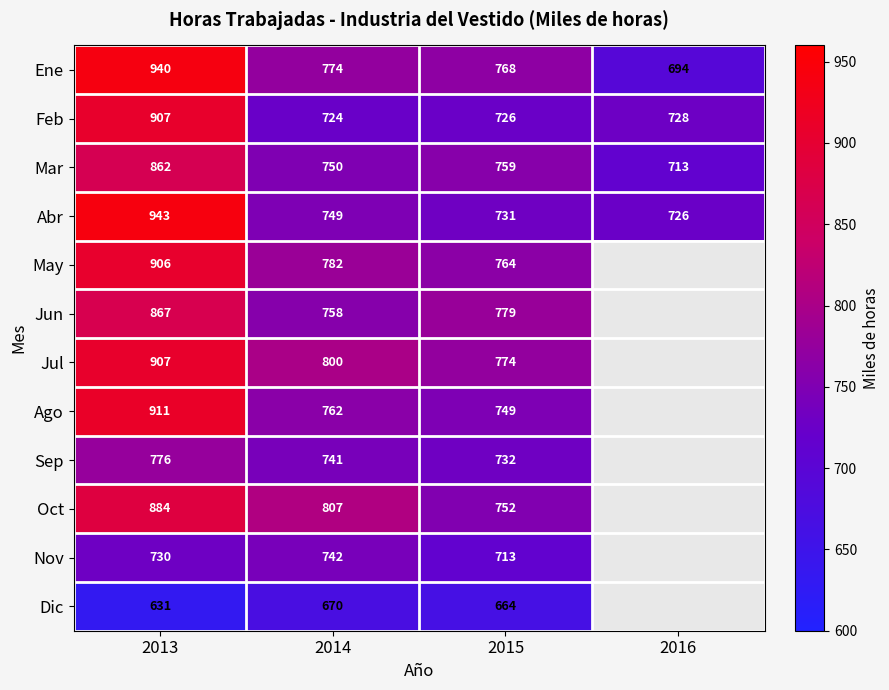

What is the difference between the maximum and second lowest values in the Ene series?

172